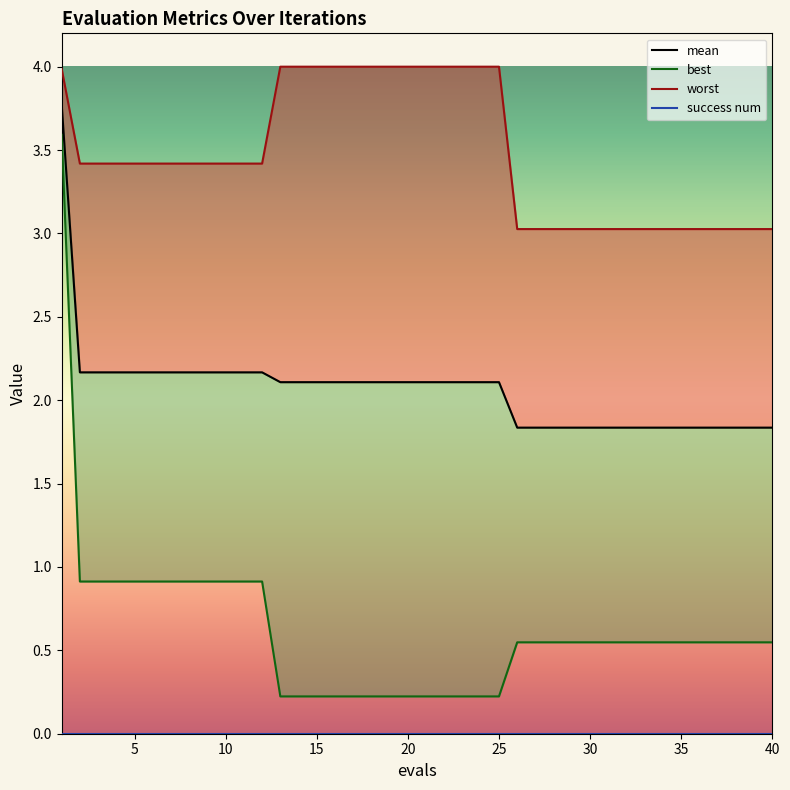

What is the lowest value of the best series?

0.2